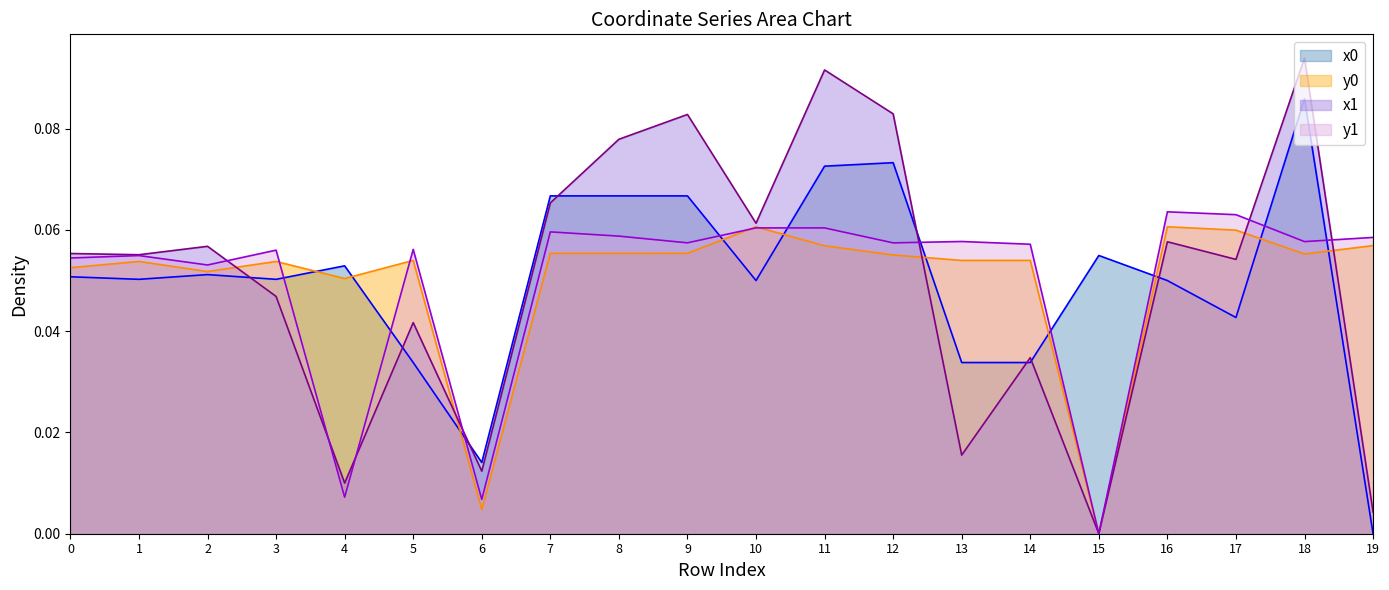

Reading left to right, extract all data points from this chart.

x0: 0=0.1	1=0.1	2=0.1	3=0.1	4=0.1	5=0.0	6=0.0	7=0.1	8=0.1	9=0.1	10=0.0	11=0.1	12=0.1	13=0.0	14=0.0	15=0.1	16=0.0	17=0.0	18=0.1	19=0.0
y0: 0=0.1	1=0.1	2=0.1	3=0.1	4=0.1	5=0.1	6=0.0	7=0.1	8=0.1	9=0.1	10=0.1	11=0.1	12=0.1	13=0.1	14=0.1	15=0.0	16=0.1	17=0.1	18=0.1	19=0.1
x1: 0=0.1	1=0.1	2=0.1	3=0.0	4=0.0	5=0.0	6=0.0	7=0.1	8=0.1	9=0.1	10=0.1	11=0.1	12=0.1	13=0.0	14=0.0	15=0.0	16=0.1	17=0.1	18=0.1	19=0.0
y1: 0=0.1	1=0.1	2=0.1	3=0.1	4=0.0	5=0.1	6=0.0	7=0.1	8=0.1	9=0.1	10=0.1	11=0.1	12=0.1	13=0.1	14=0.1	15=0.0	16=0.1	17=0.1	18=0.1	19=0.1